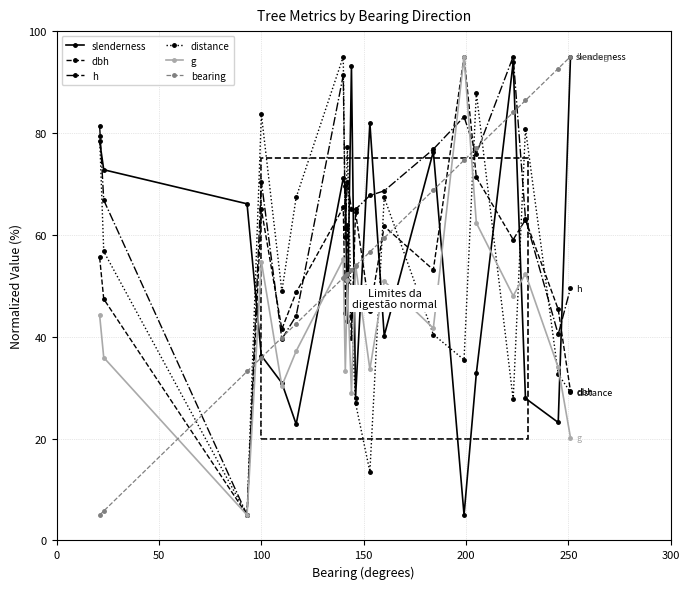

Which series has the largest total across all categories?

h